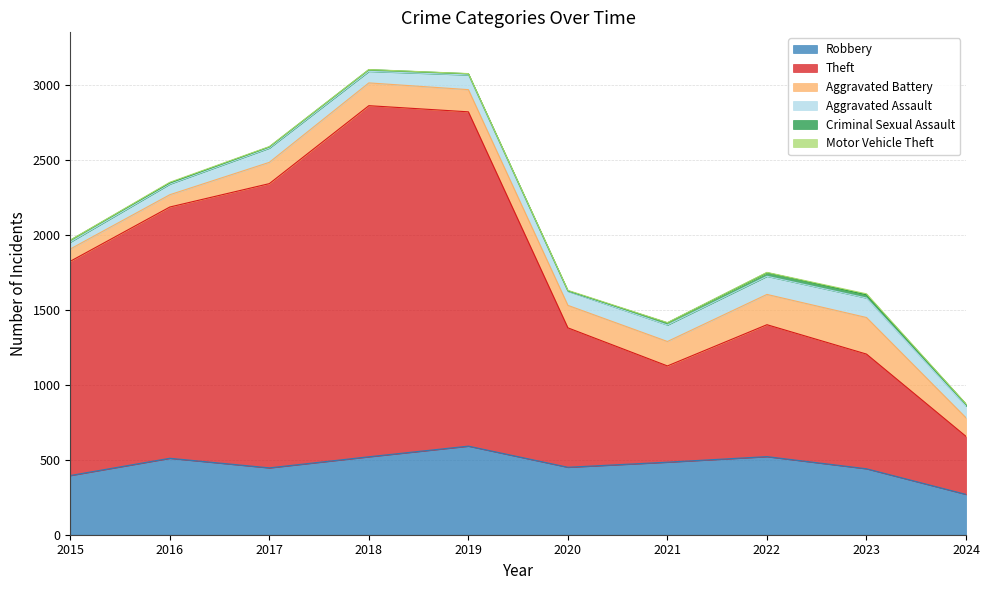

What is the spread (max minus min) of values at 2024?

385